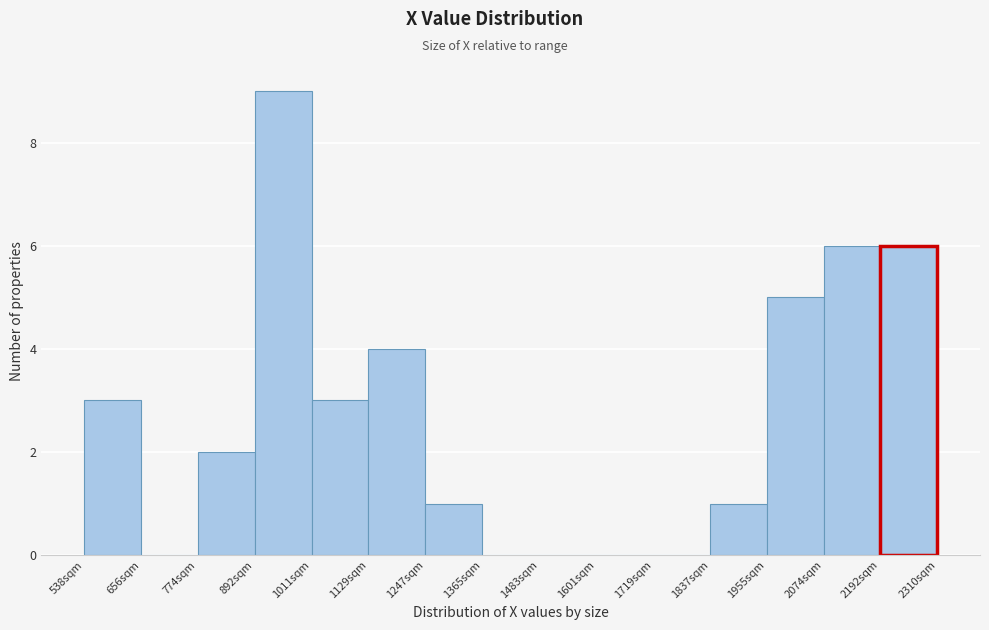

What is the height of the bar covering 900 to 1020 on the x-axis? Neither the bar edges nor the heights are printed on the chart, so give them approximately, as read against the axes.

9